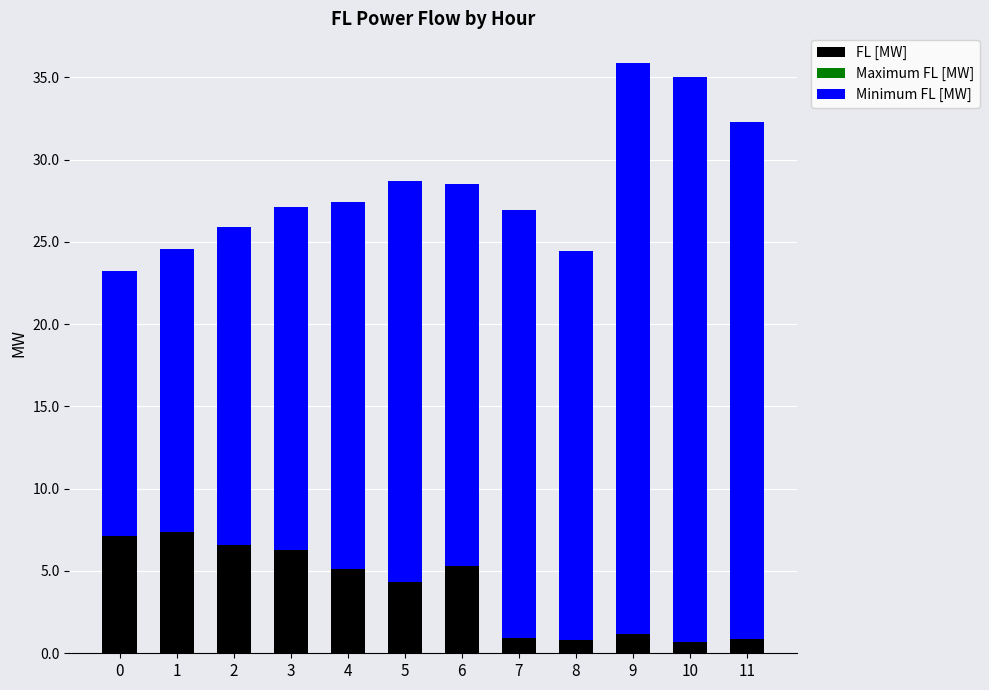

Does the chart contain stacked bars?

No